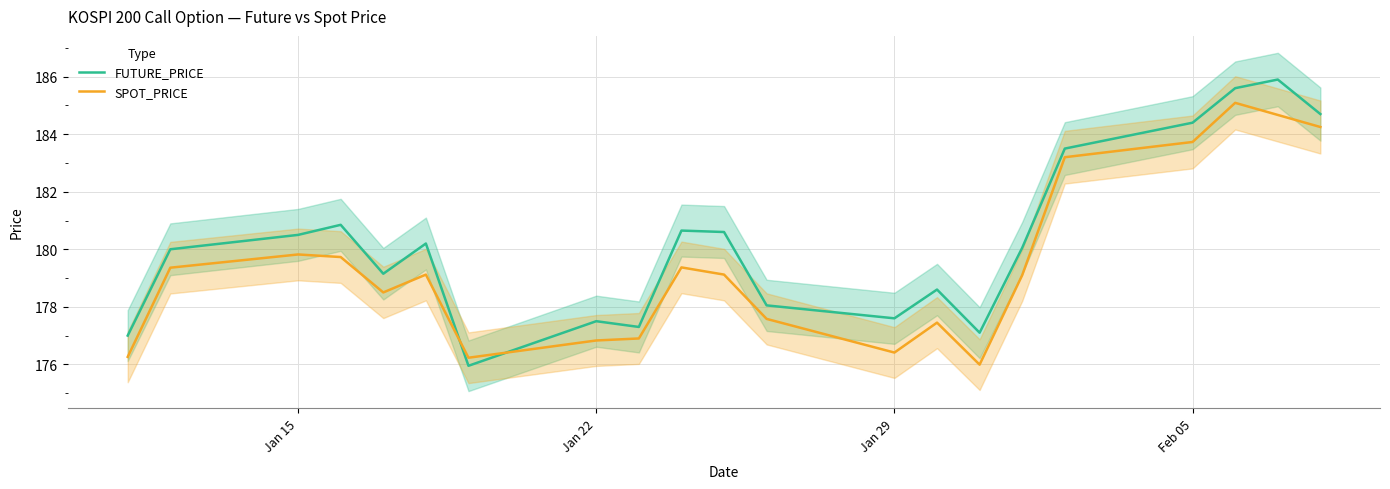

Rank the series by their average value, from lowest to highest.

SPOT_PRICE, FUTURE_PRICE